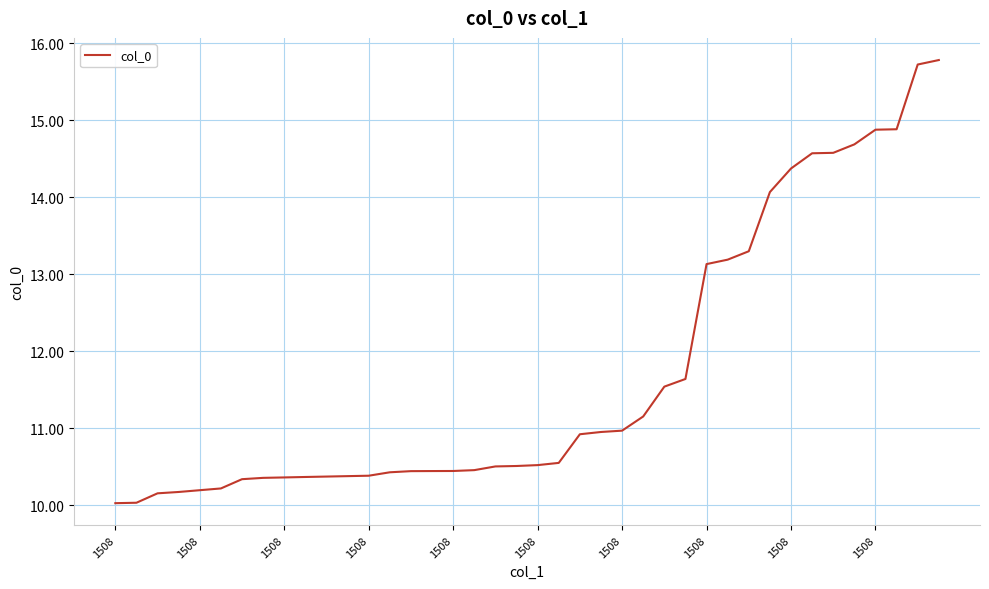

What is the greatest value displayed?

15.8